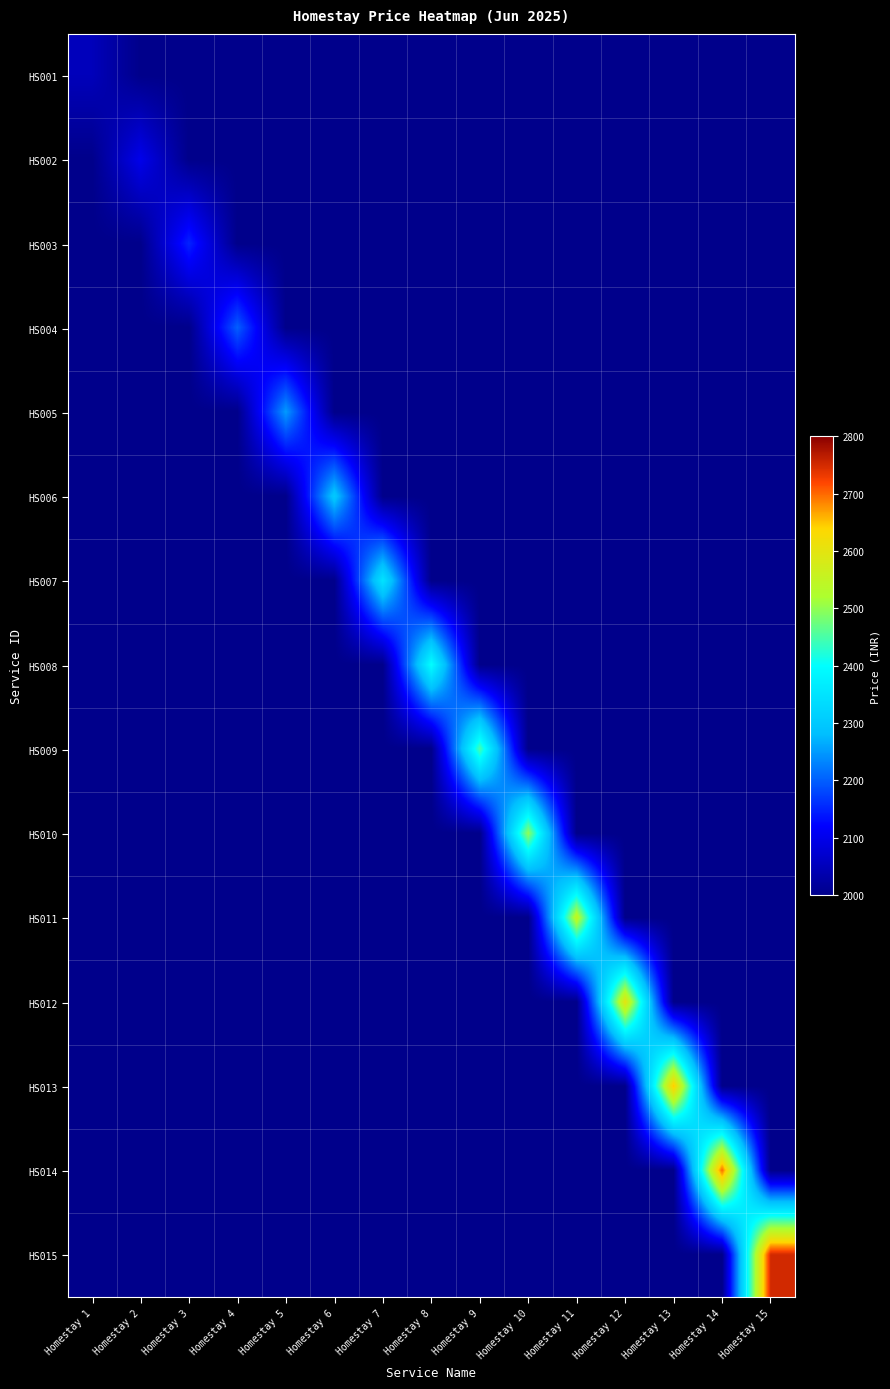

Rank the series by their maximum value, from lowest to highest.

HS001, HS002, HS003, HS004, HS005, HS006, HS007, HS008, HS009, HS010, HS011, HS012, HS013, HS014, HS015